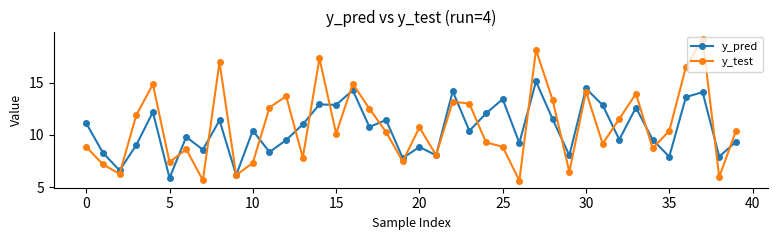

List the series in order of their peak value, highest first.

y_test, y_pred